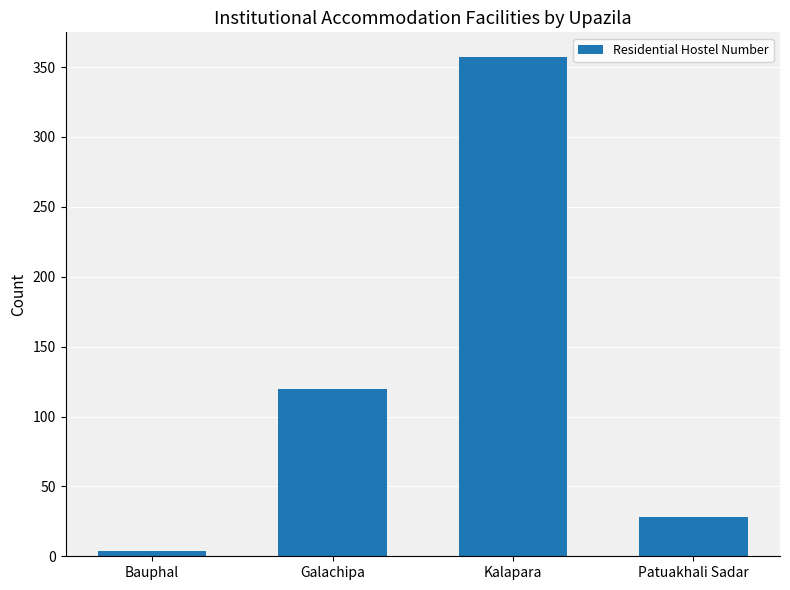

What is the minimum value shown in the chart?

4